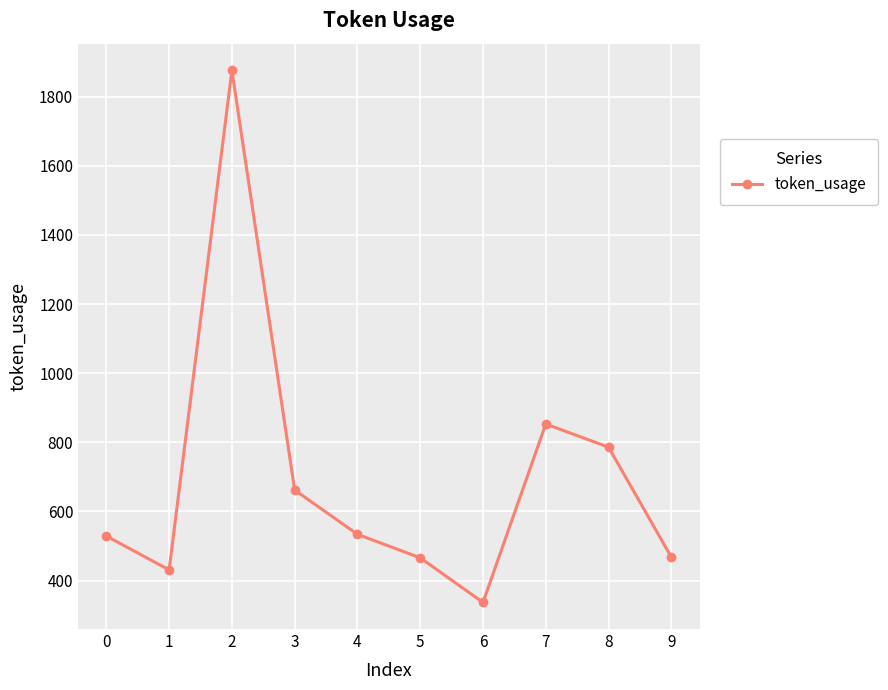

Which has a higher value, 4 or 8?

8